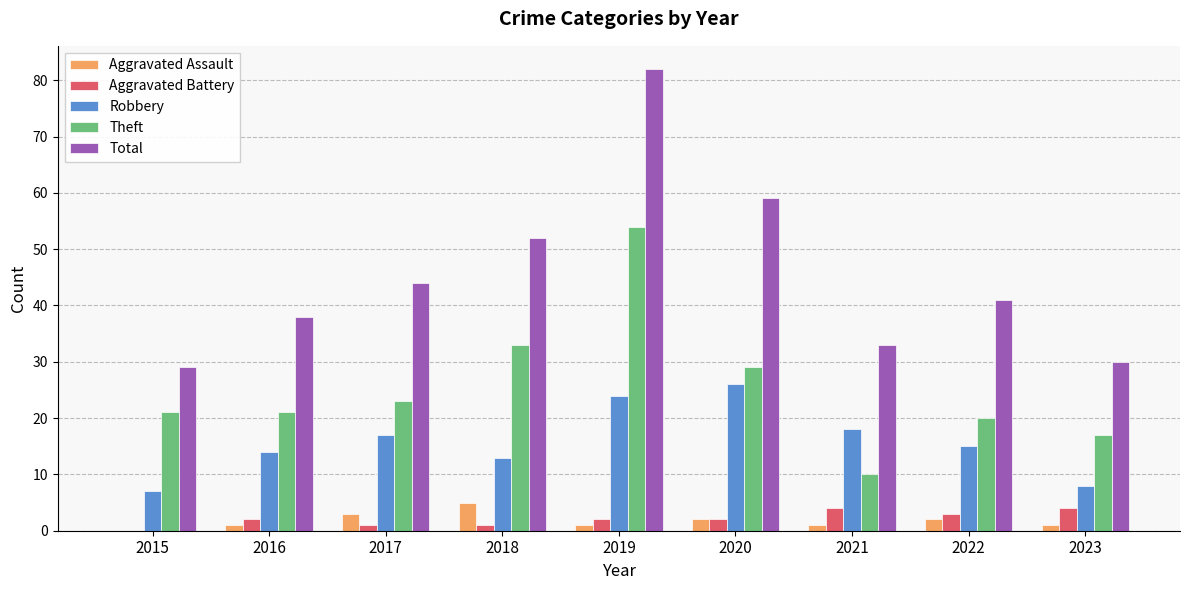

Reading left to right, extract all data points from this chart.

Aggravated Assault: 2015=0	2016=1	2017=3	2018=5	2019=1	2020=2	2021=1	2022=2	2023=1
Aggravated Battery: 2015=0	2016=2	2017=1	2018=1	2019=2	2020=2	2021=4	2022=3	2023=4
Robbery: 2015=7	2016=14	2017=17	2018=13	2019=24	2020=26	2021=18	2022=15	2023=8
Theft: 2015=21	2016=21	2017=23	2018=33	2019=54	2020=29	2021=10	2022=20	2023=17
Total: 2015=29	2016=38	2017=44	2018=52	2019=82	2020=59	2021=33	2022=41	2023=30